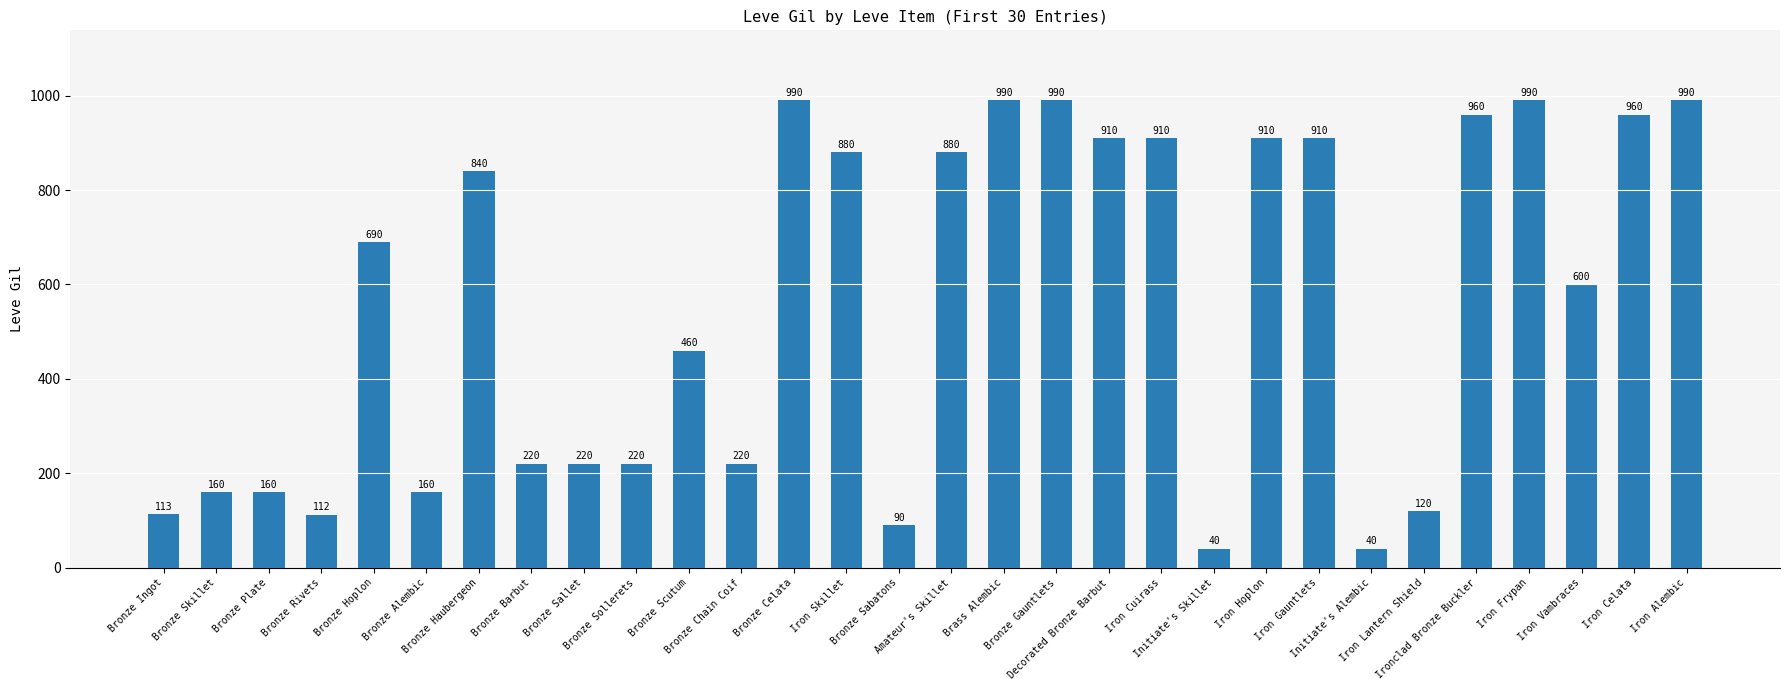

What is the difference between the maximum and minimum values?

950